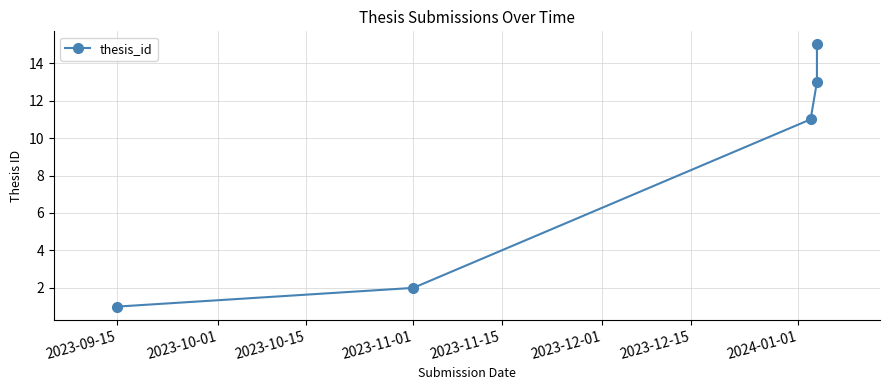

Which has a higher value, 2023-09-15 or 2023-11-01?

2023-11-01